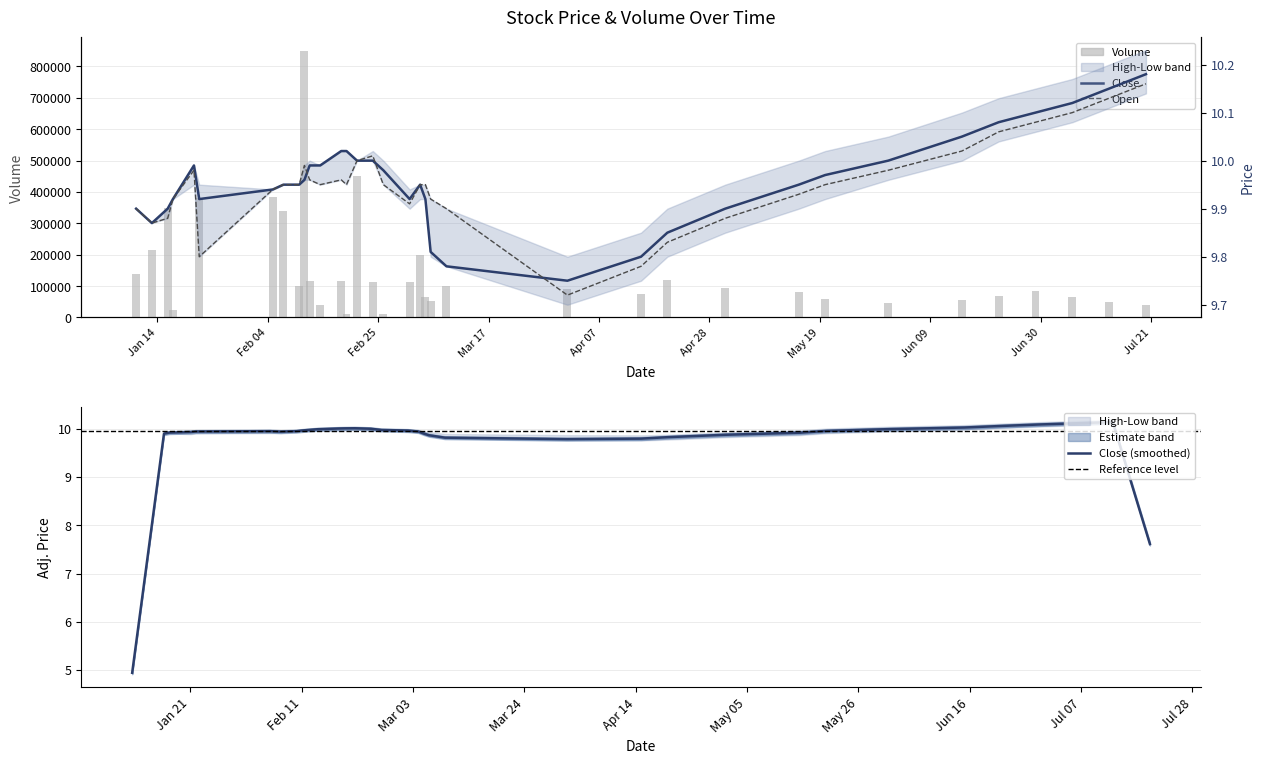

The Open series shows 6.0 at Volume. True or false?

False